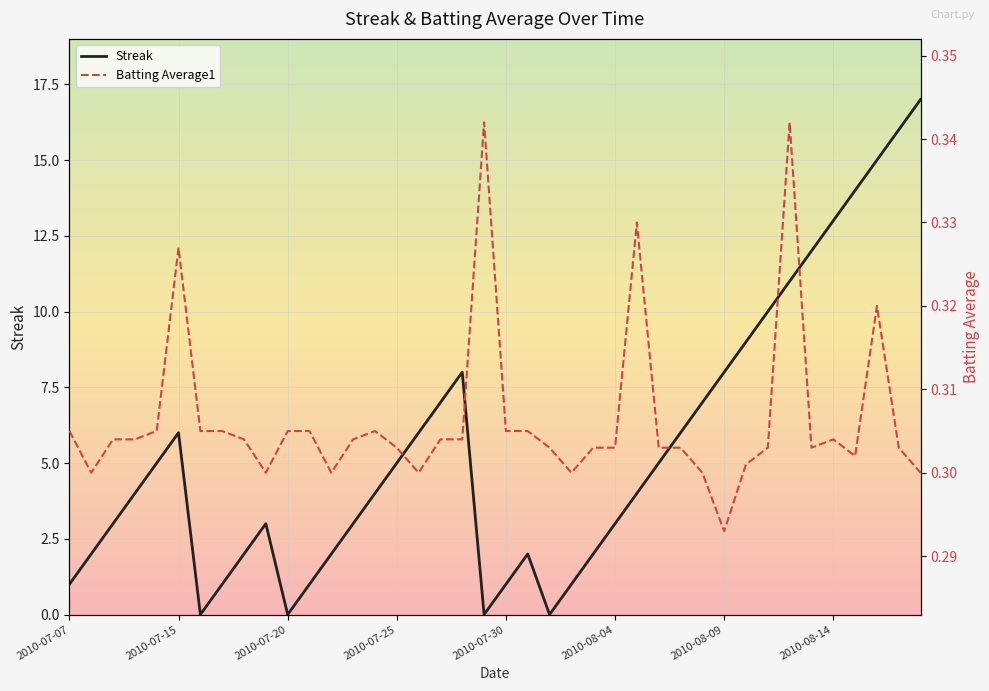

Rank the series by their maximum value, from lowest to highest.

Batting Average1, Streak